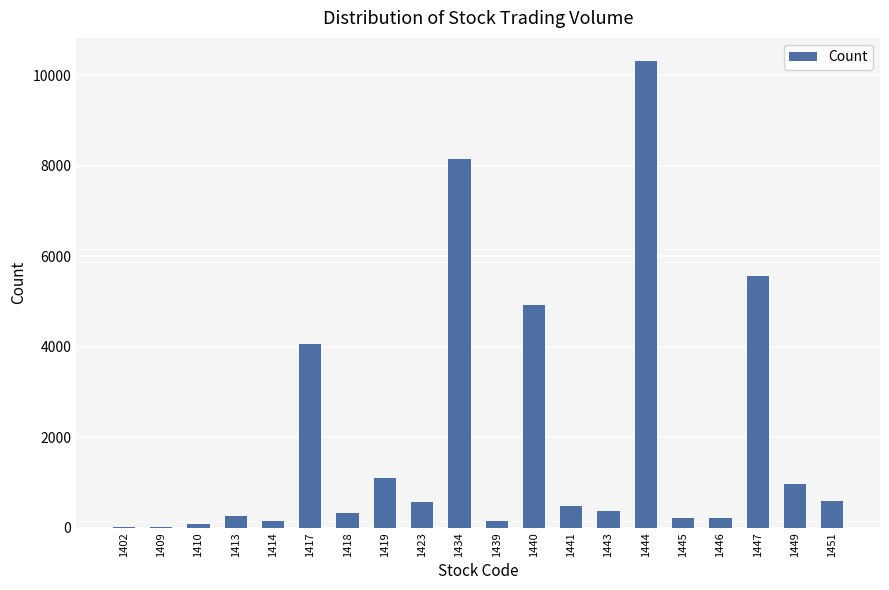

Between 1434 and 1413, which is larger?

1434